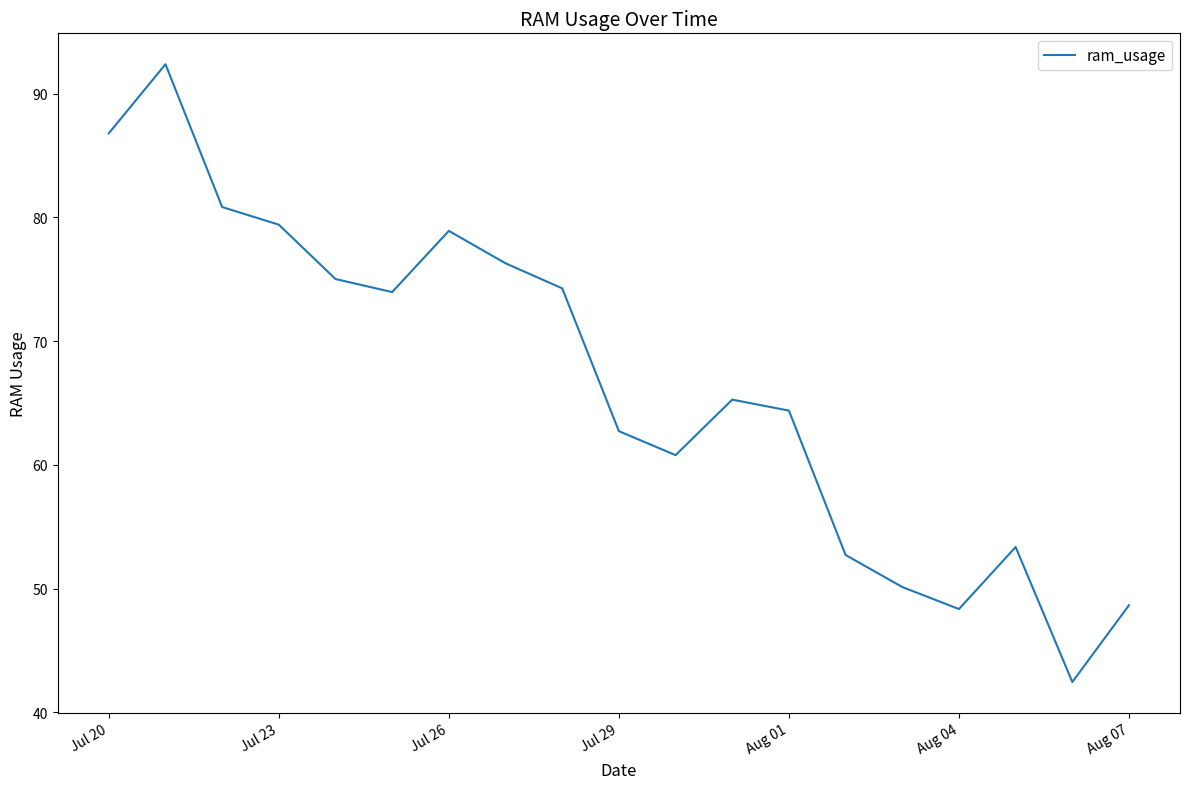

True or false: the data has more than 2 interior local peaks.

True